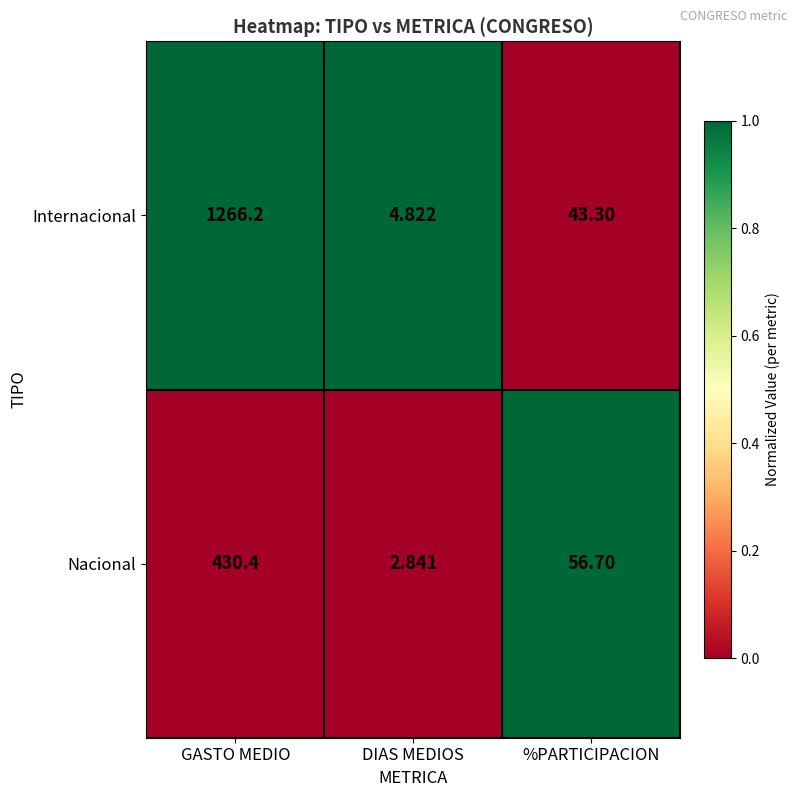

At which category does the chart reach its peak across all series?

GASTO MEDIO